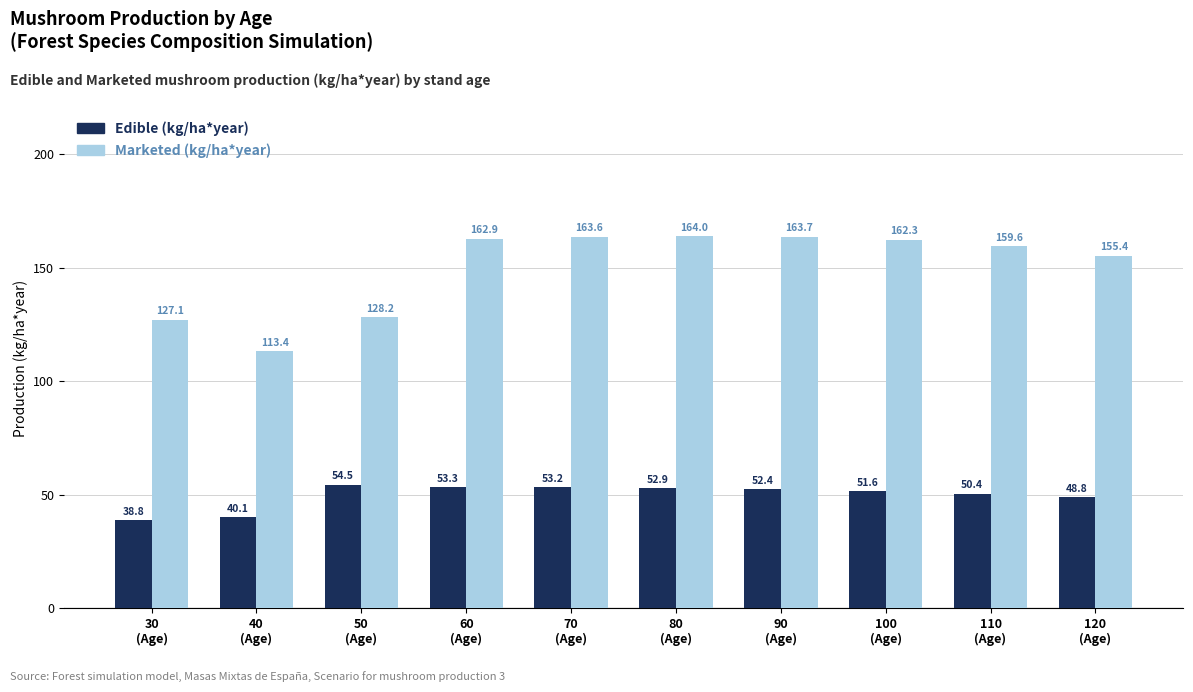

What is the average value of the Edible (kg/ha*year) series?

49.6